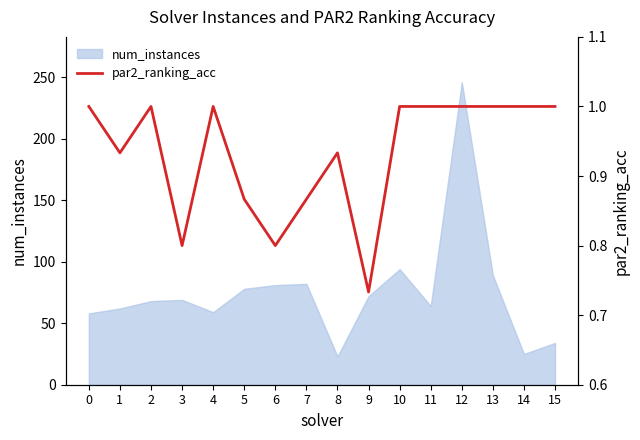

The num_instances series shows 72 at 9. True or false?

True